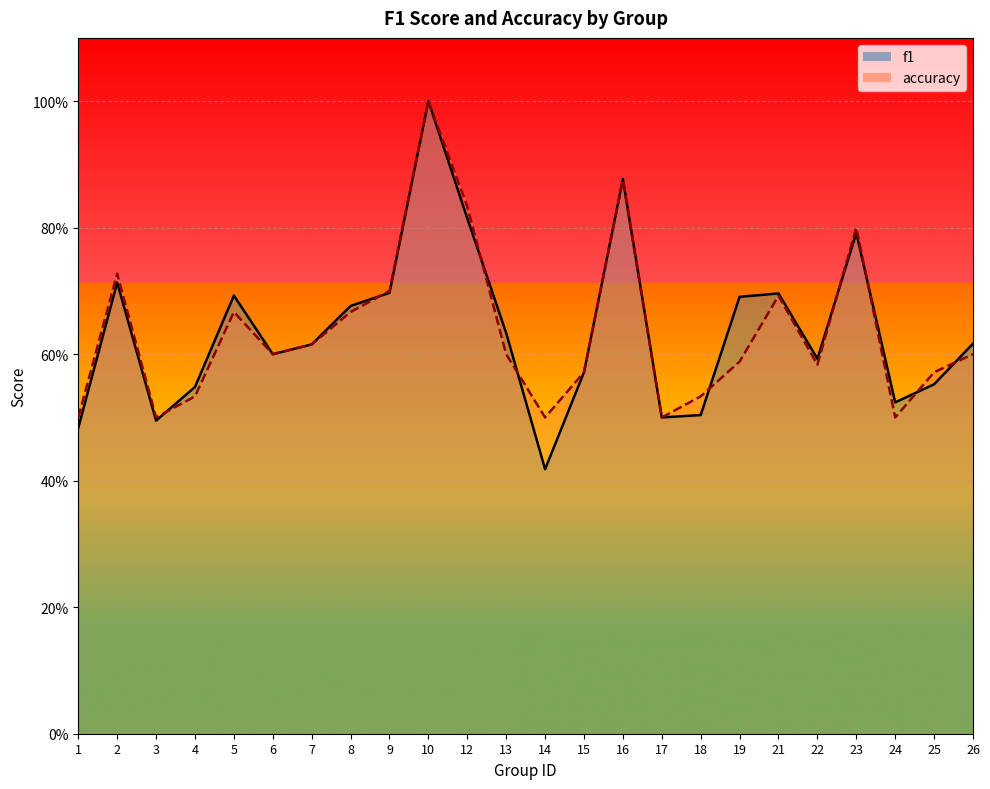

How many distinct data groups are displayed?

2